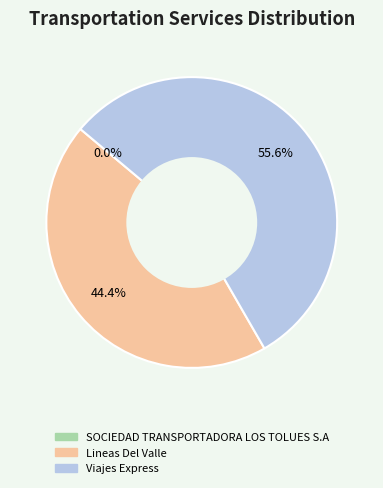

What is the change in value from Lineas Del Valle to Viajes Express?

+1